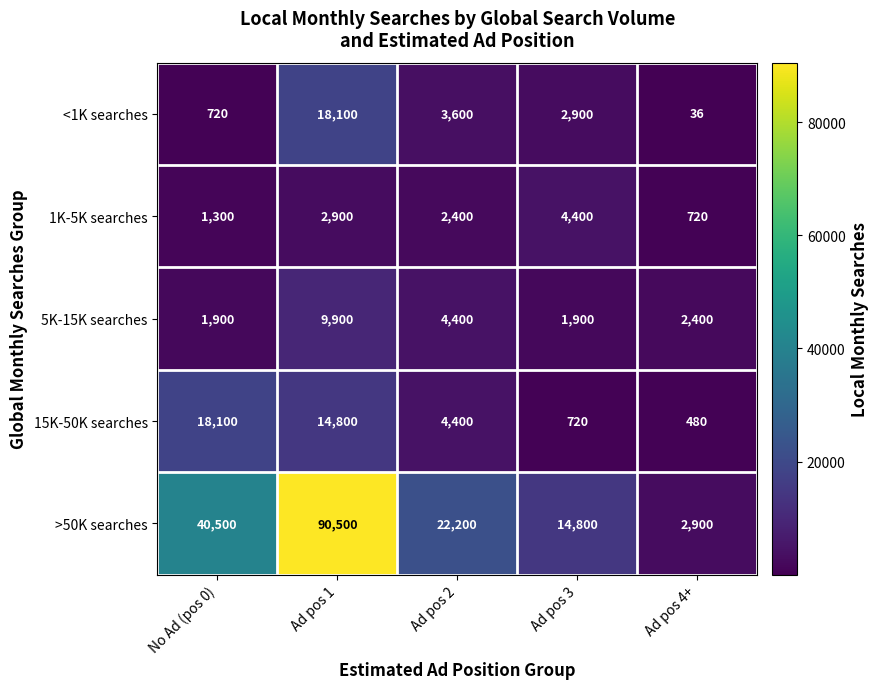

Which series has the largest range (max minus min)?

>50K searches